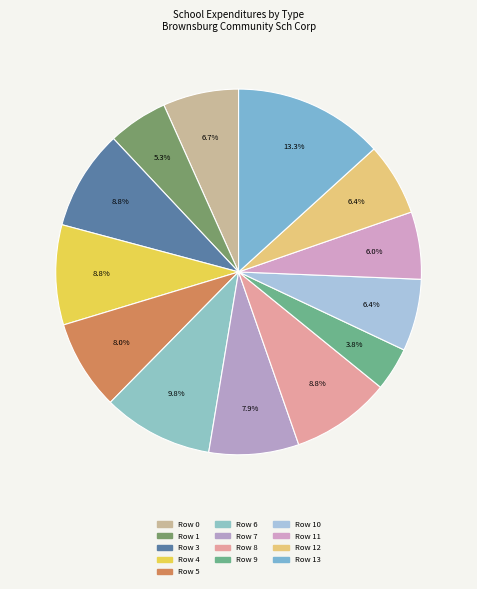

Is there any slice that represents more than half of the pie?

No